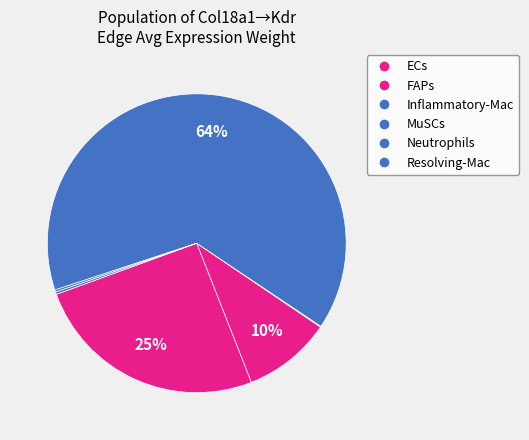

How many slices are in this pie chart?

6